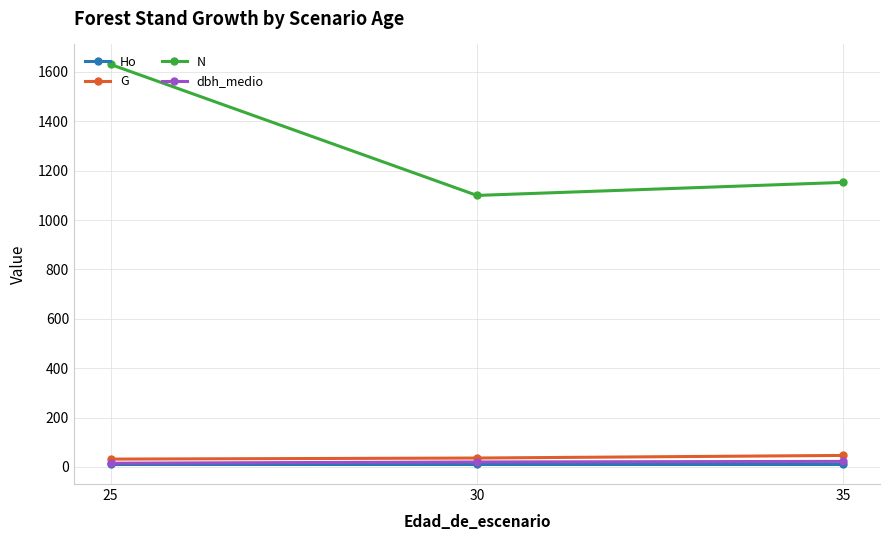

The value of N at 25 is 2466.1. True or false?

False